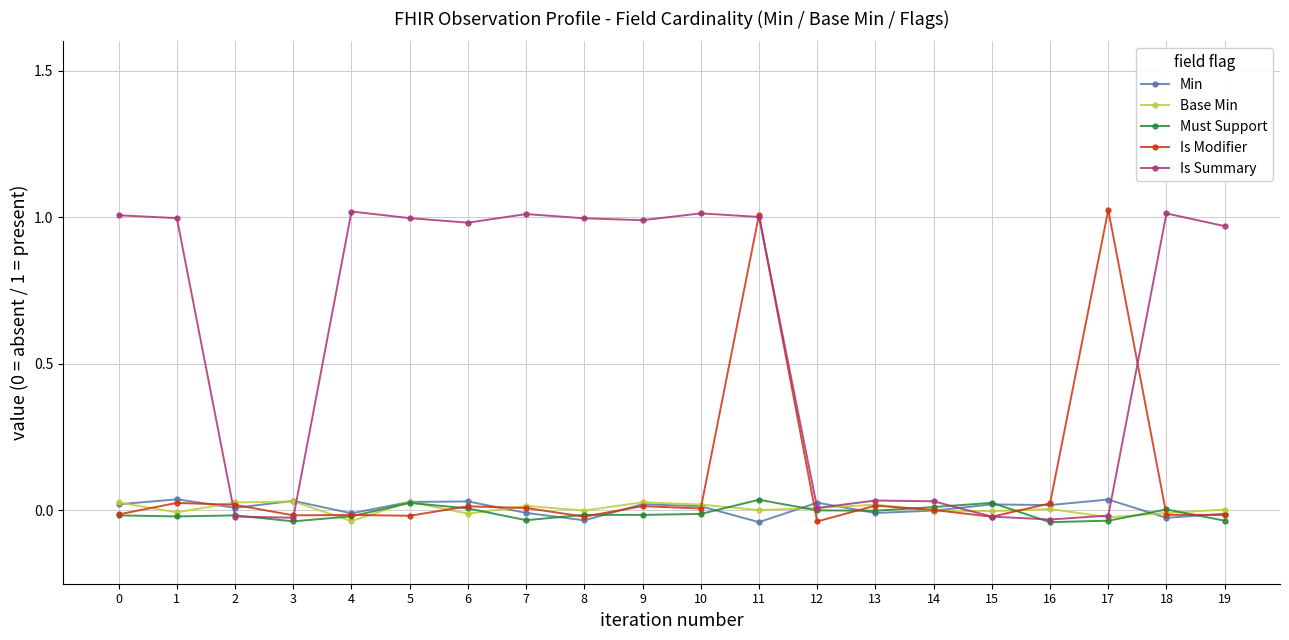

List the series in order of their peak value, highest first.

Is Modifier, Is Summary, Min, Must Support, Base Min